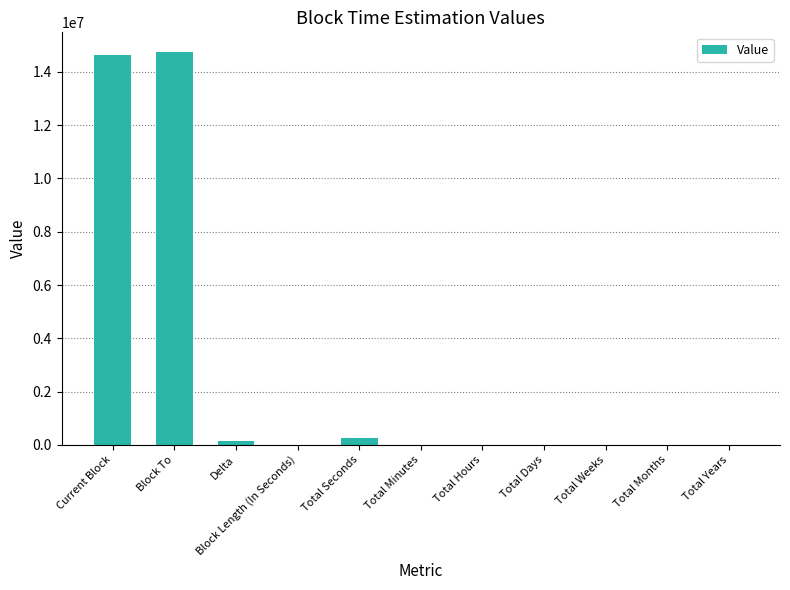

What is the difference between the values at Total Seconds and Current Block?

14363291.0